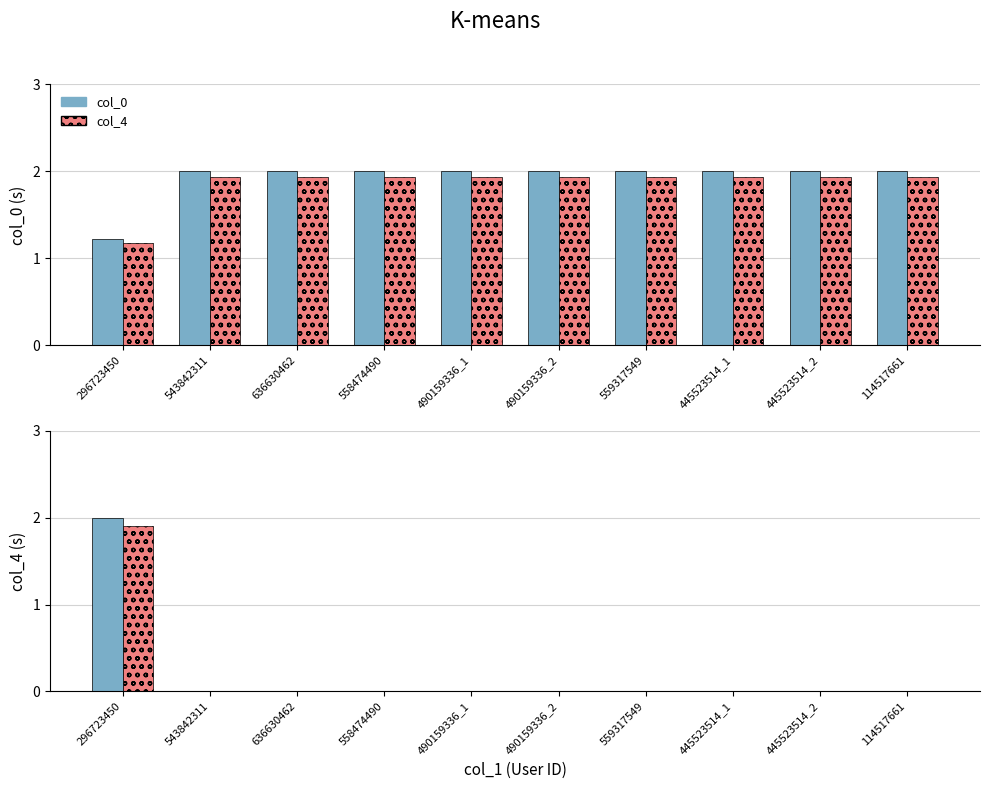

Where is col_0 nearest to the value 1?

296723450